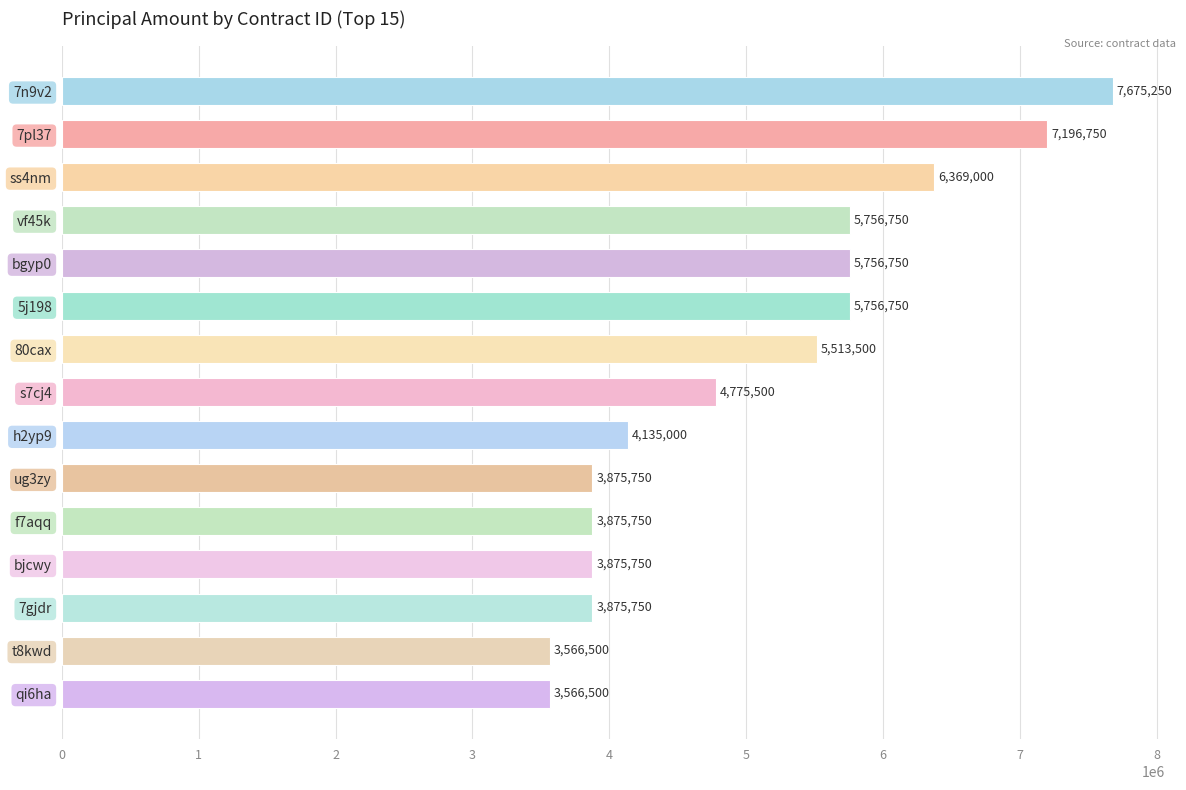

How many bars are there in total?

15